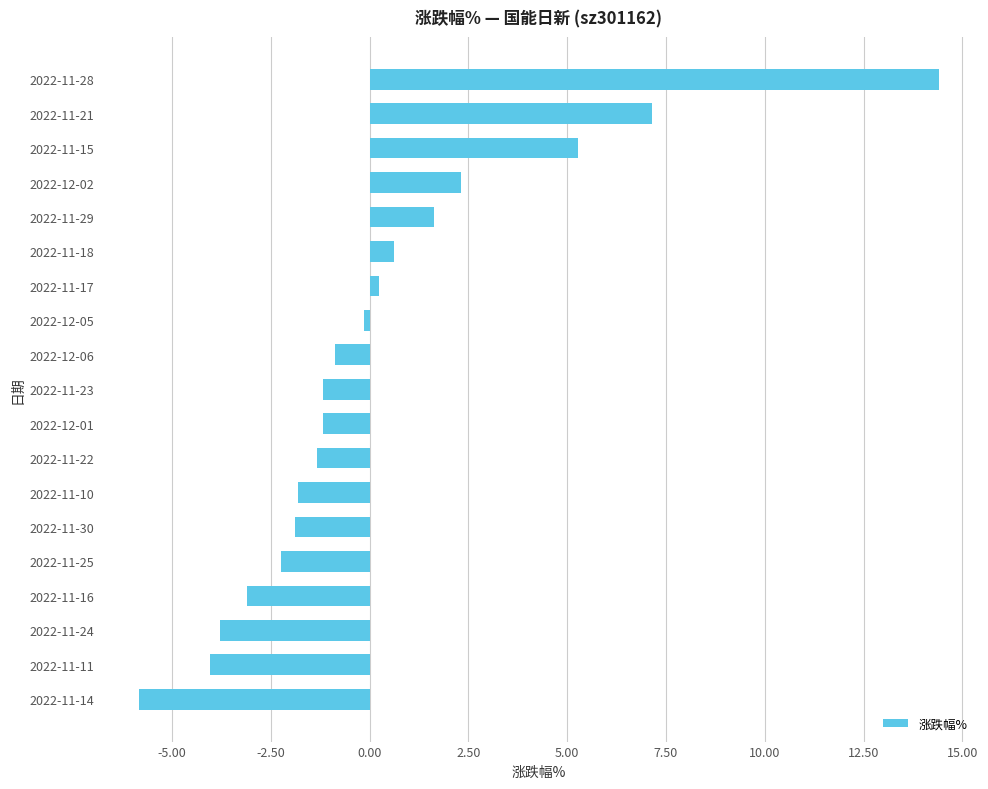

What is the greatest value displayed?

14.4